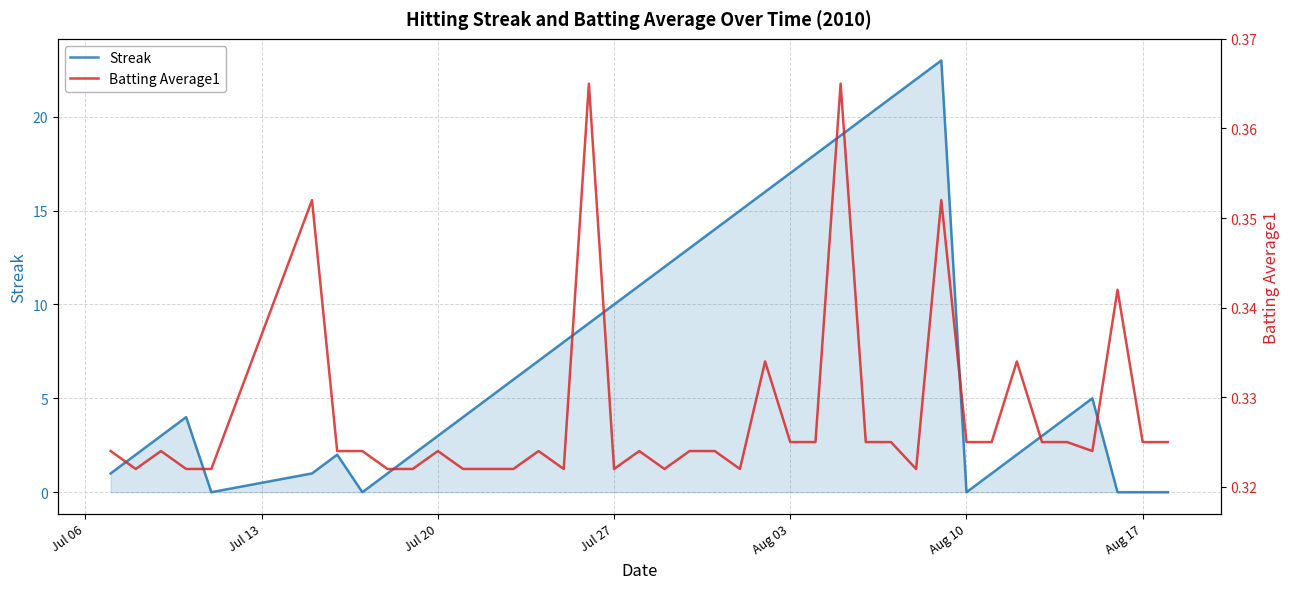

What is the maximum value for Streak?

23